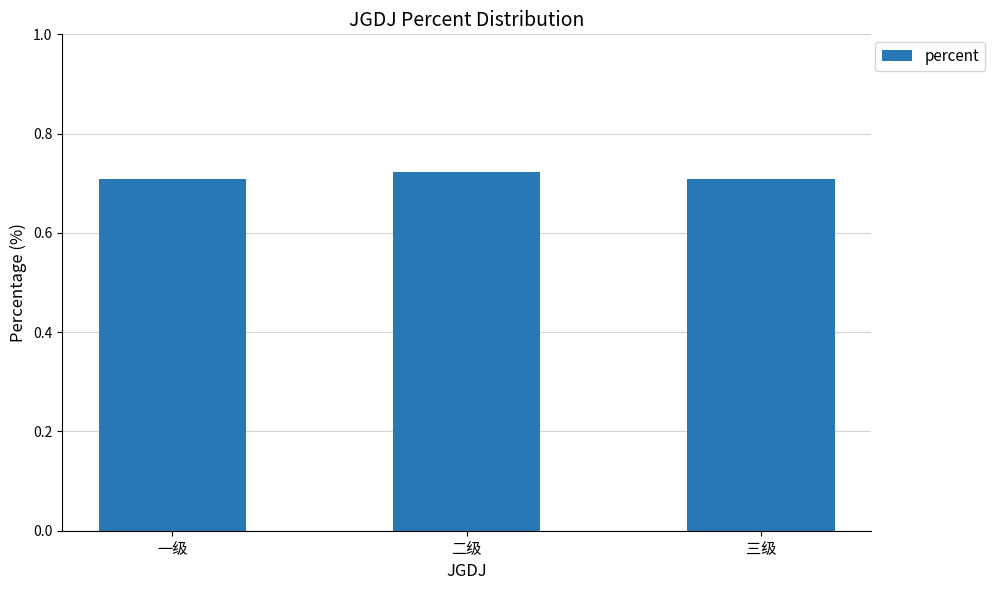

What is the label of the 3rd bar from the right?

一级